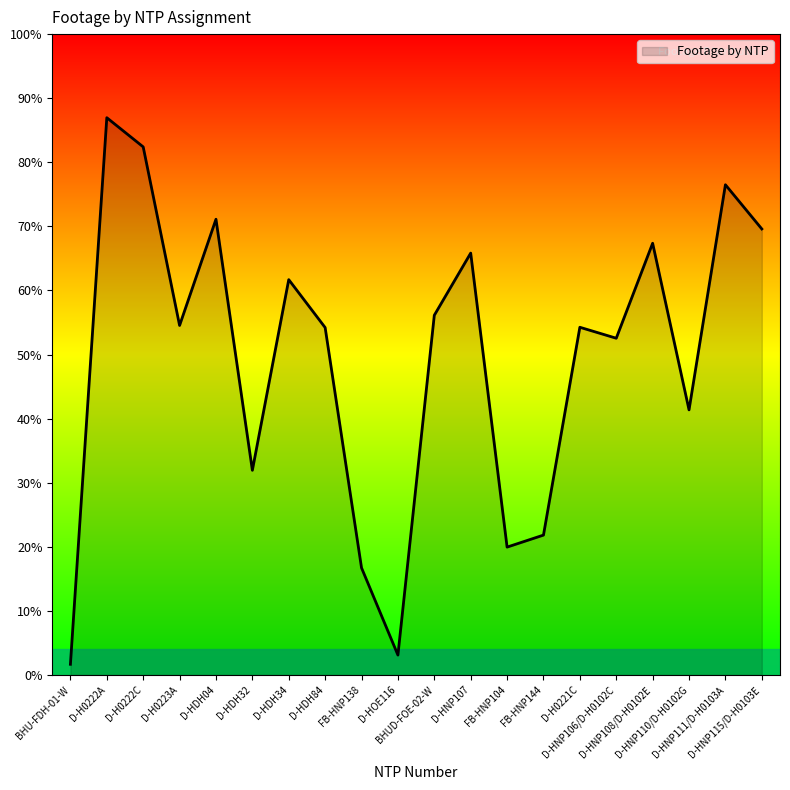

Does the chart have visible grid lines?

No